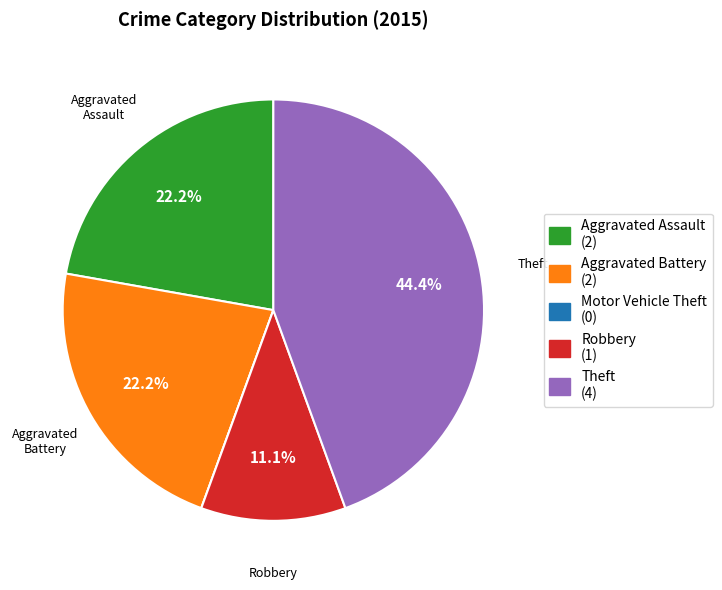

Which category has the biggest portion of the pie?

Theft